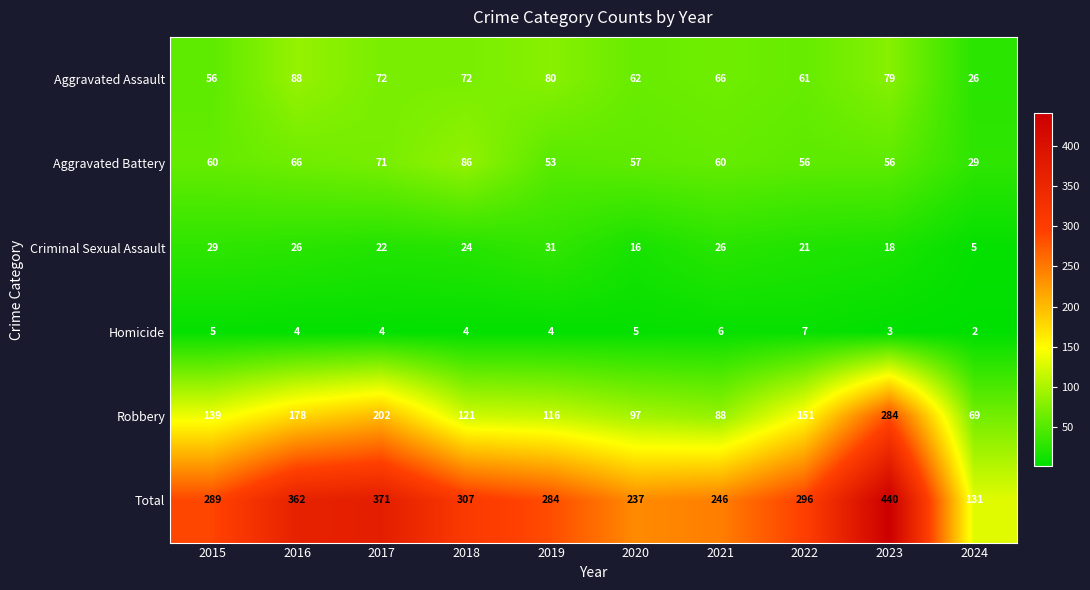

List the series in order of their peak value, lowest first.

Homicide, Criminal Sexual Assault, Aggravated Battery, Aggravated Assault, Robbery, Total